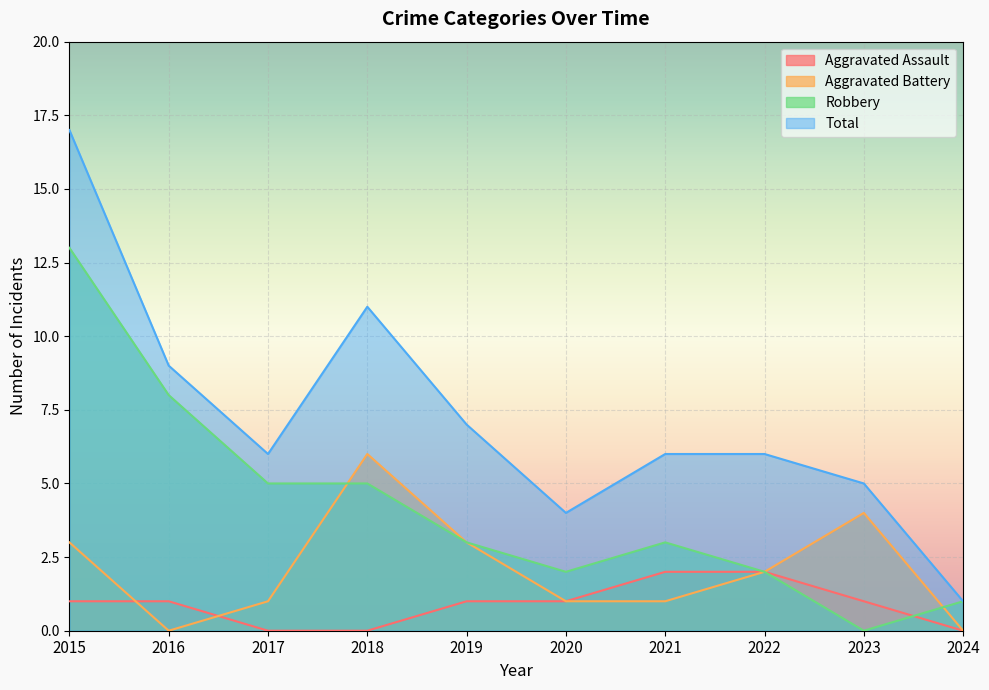

What is the difference between the maximum and minimum values in the Aggravated Assault series?

2